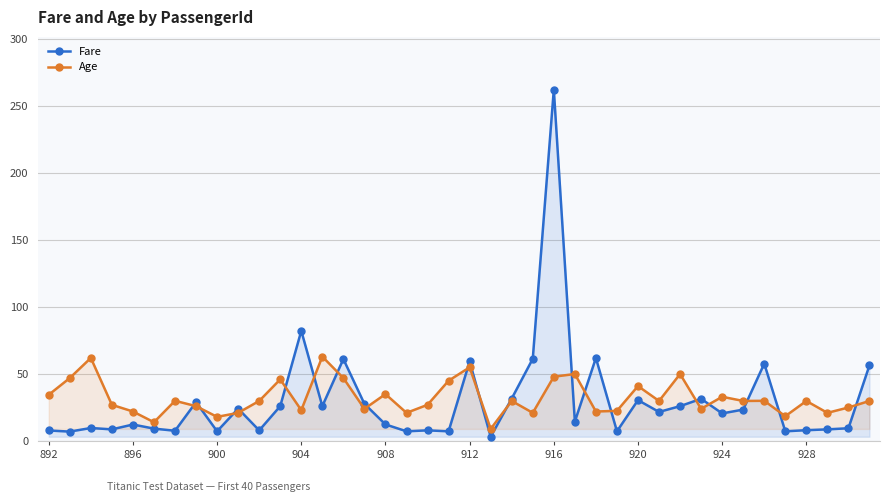

List the series in order of their peak value, highest first.

Fare, Age